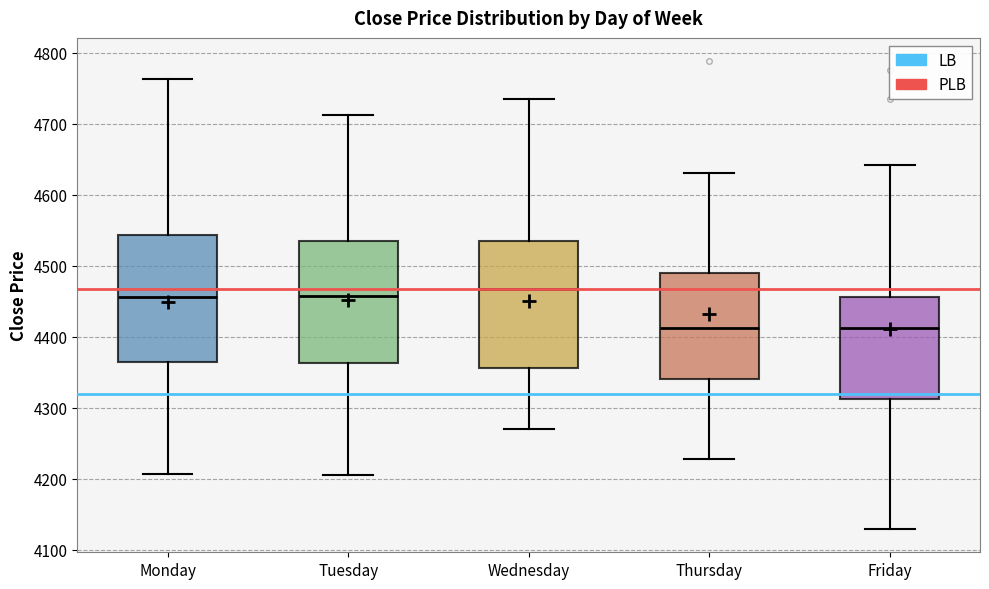

Where is the upper edge of the box for Tuesday on the y-axis? The values are not printed on the chart, so give them approximately, as read against the axis.

4530